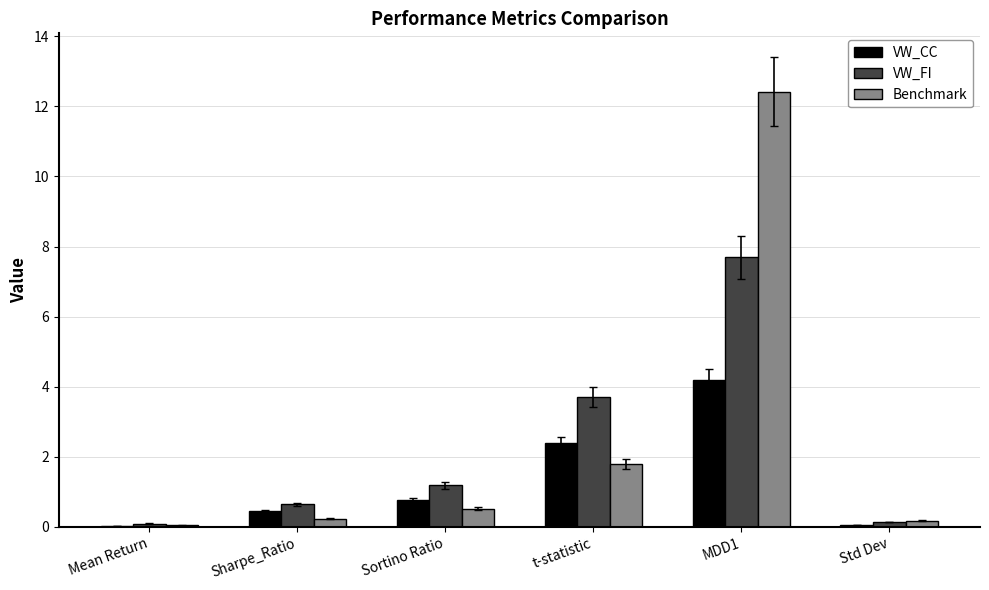

What is the greatest value displayed?

12.4